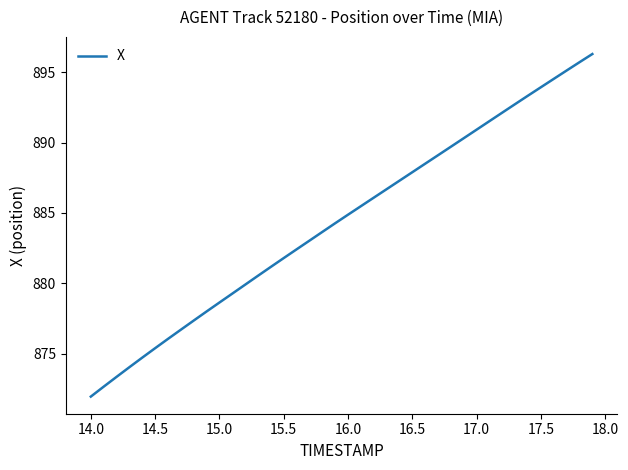

What is the maximum value shown in the chart?

896.3